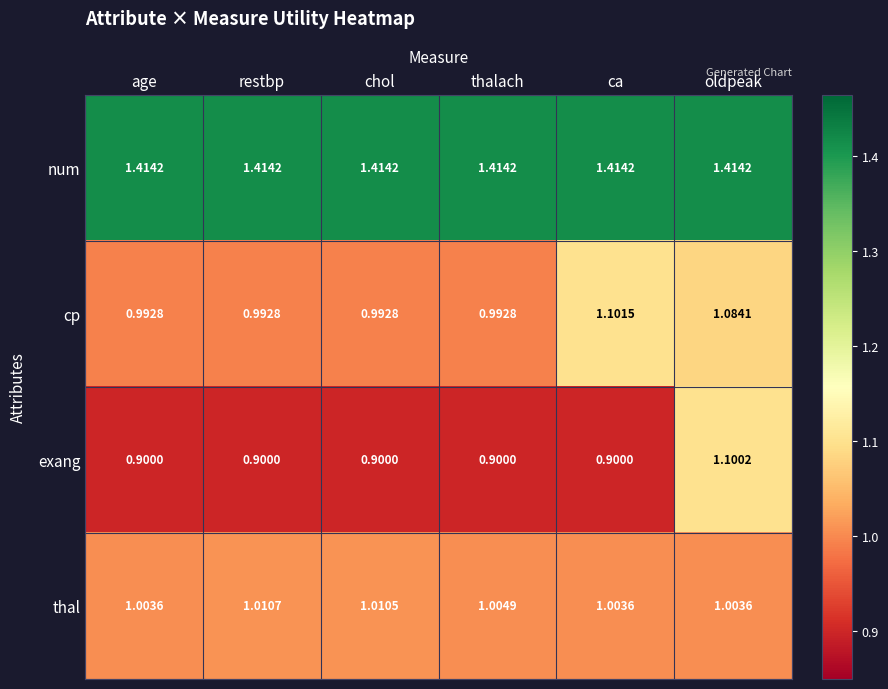

Between ca and oldpeak, which series saw the biggest shift?

exang